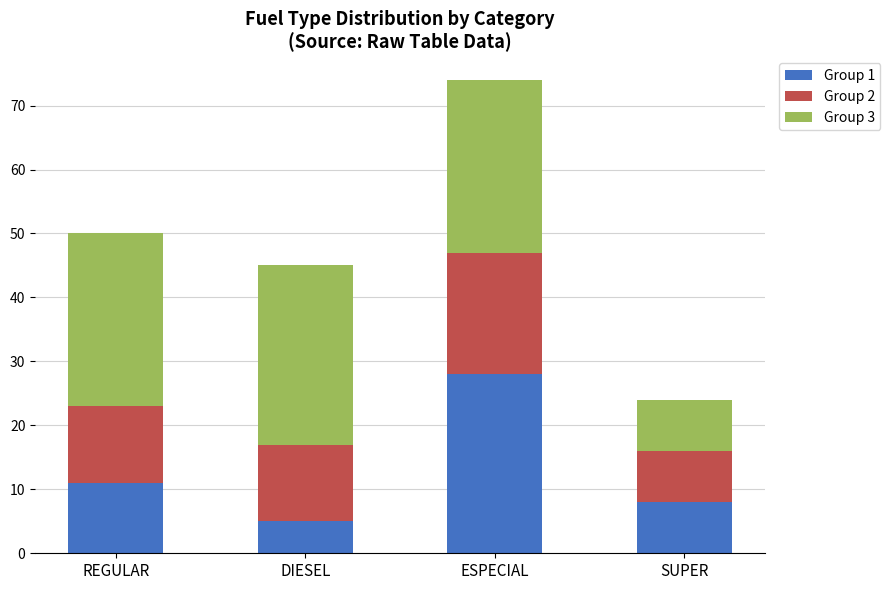

What is the total value across all series at ESPECIAL?

74